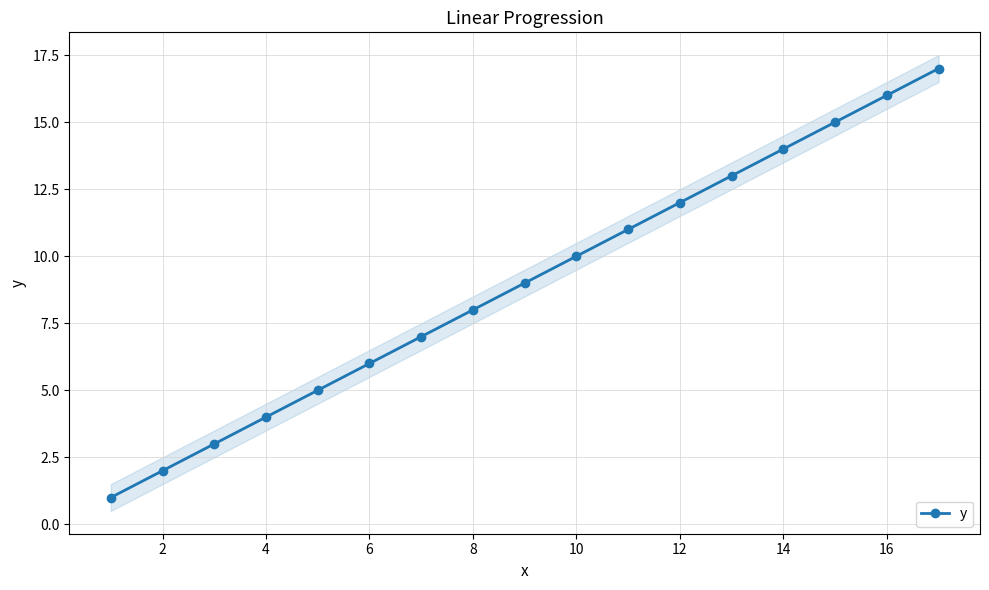

The value of y at 12 is 12. True or false?

True